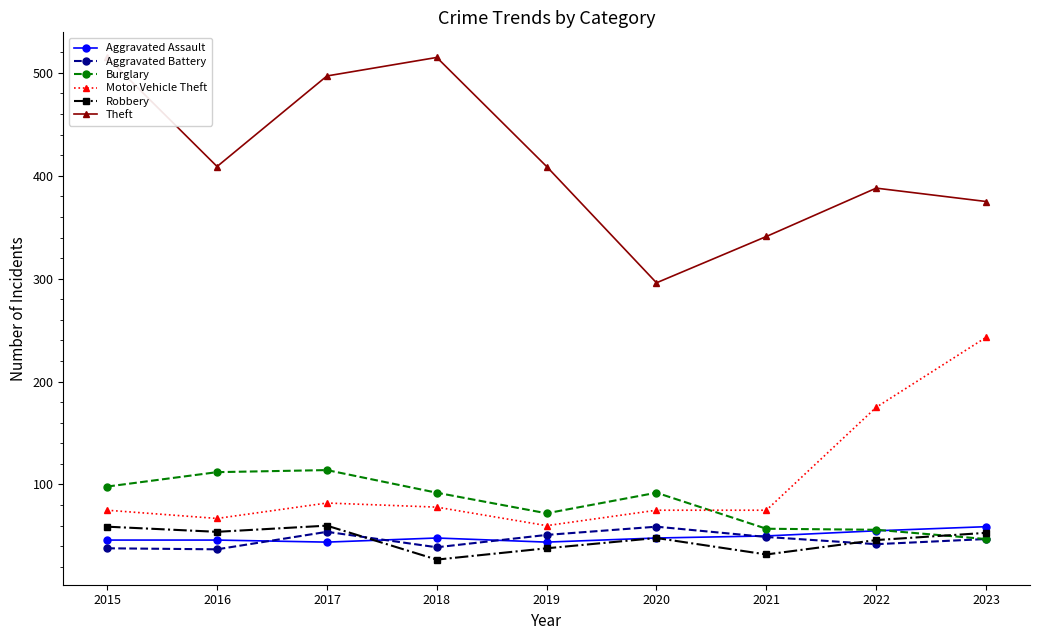

Rank the series at 2018 from lowest to highest value.

Robbery, Aggravated Battery, Aggravated Assault, Motor Vehicle Theft, Burglary, Theft